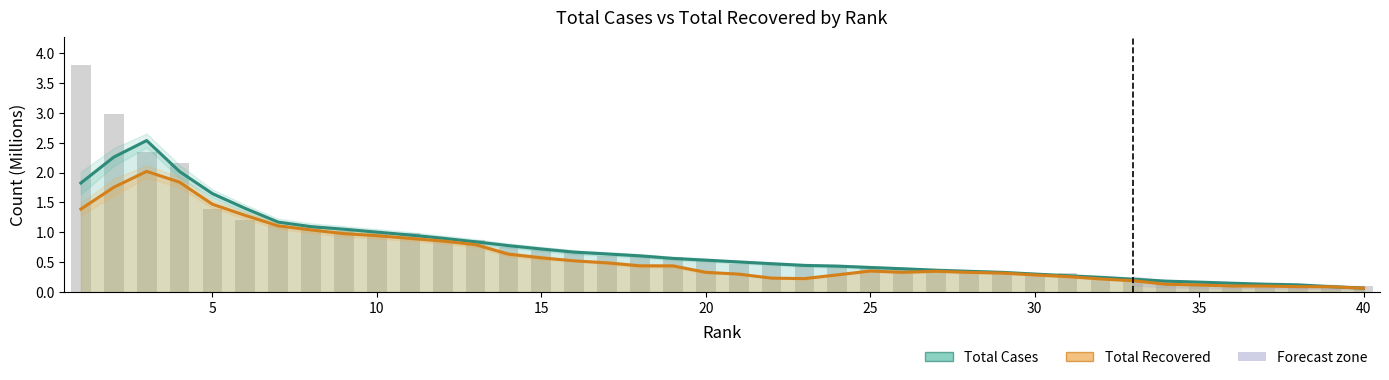

Reading left to right, list all the values displayed in this chart.

Total Cases: 1.8	2.3	2.5	2.0	1.6	1.4	1.2	1.1	1.1	1.0	1.0	0.9	0.8	0.8	0.7	0.7	0.6	0.6	0.6	0.5	0.5	0.5	0.4	0.4	0.4	0.4	0.4	0.3	0.3	0.3	0.3	0.2	0.2	0.2	0.2	0.1	0.1	0.1	0.1	0.1
Total Recovered: 1.4	1.8	2.0	1.8	1.5	1.3	1.1	1.0	1.0	0.9	0.9	0.9	0.8	0.6	0.6	0.5	0.5	0.4	0.4	0.3	0.3	0.2	0.2	0.3	0.4	0.3	0.3	0.3	0.3	0.3	0.3	0.2	0.2	0.1	0.1	0.1	0.1	0.1	0.1	0.1